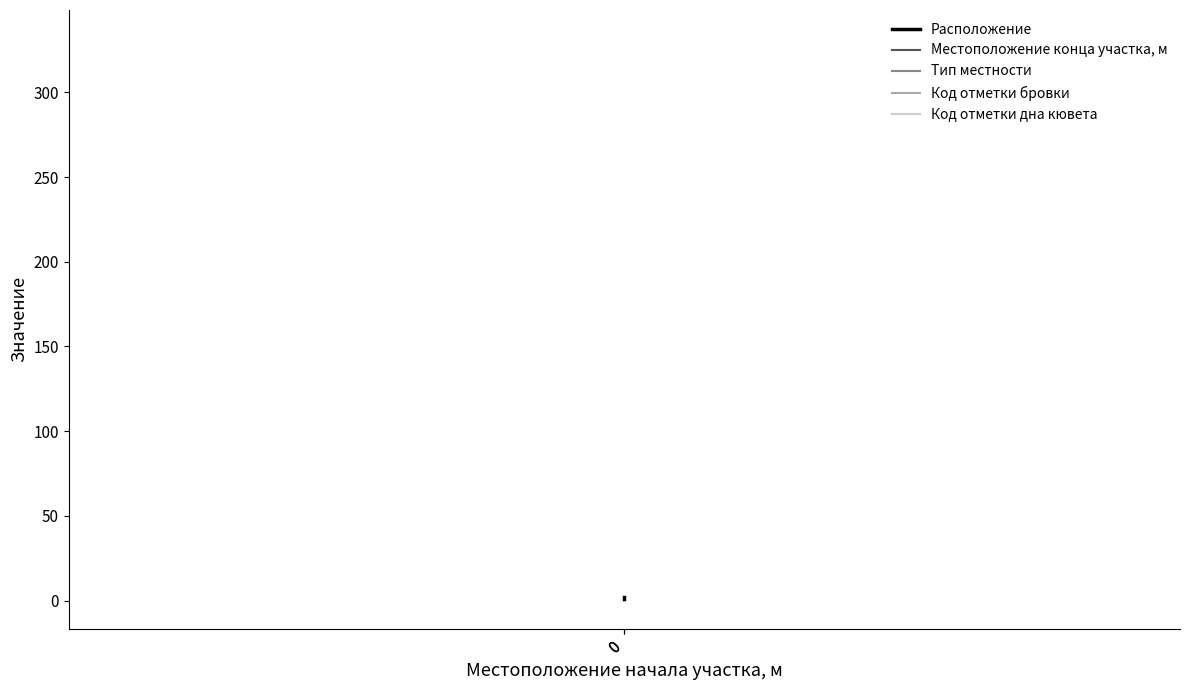

Reading left to right, what are all the values shown in this chart?

Расположение: 1	2
Местоположение конца участка, м: 332	332
Тип местности: 1	1
Код отметки бровки: 2	2
Код отметки дна кювета: 2	2